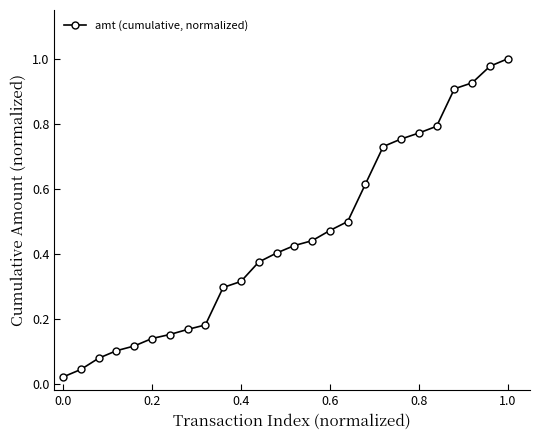

Does the chart have visible grid lines?

No